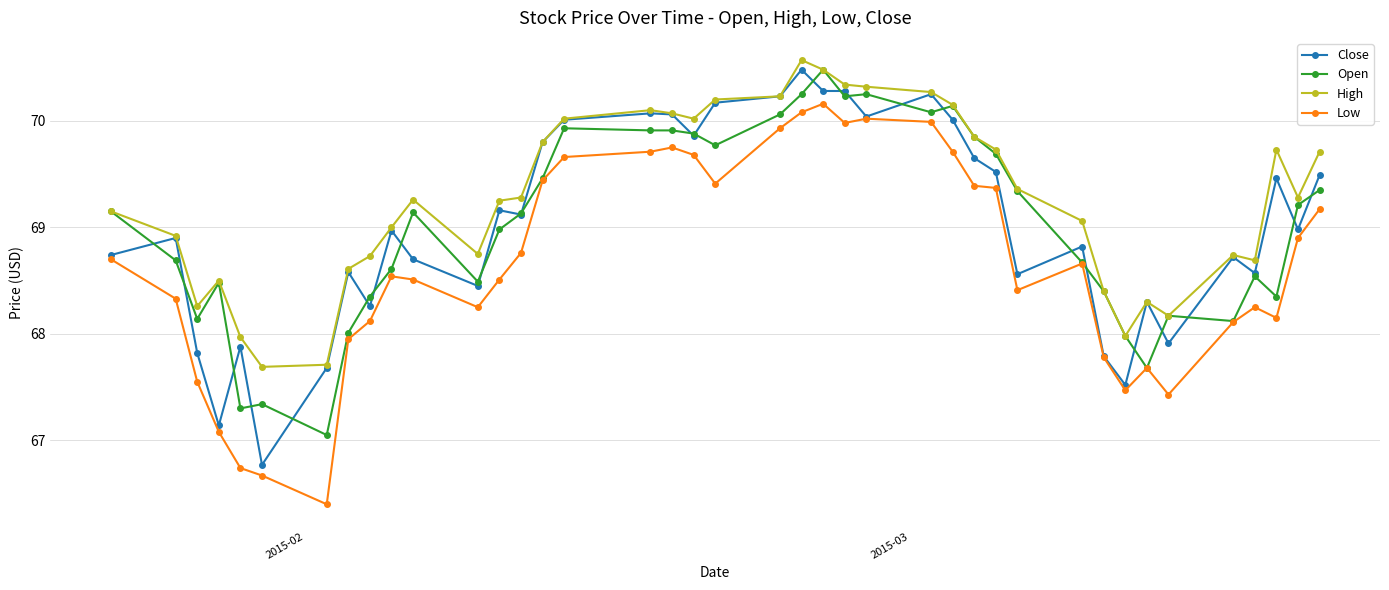

What is the minimum value shown in the chart?

66.4